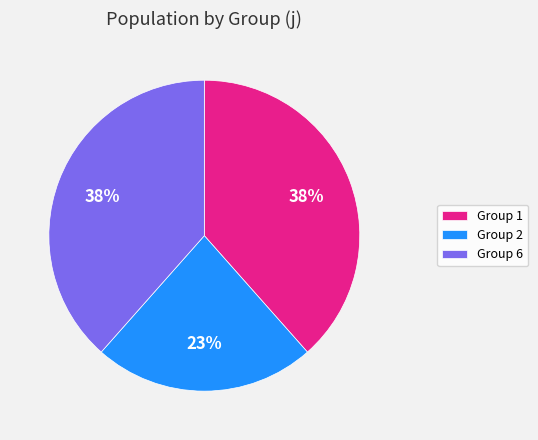

To the nearest percent, what percentage of the pie is Group 1?

38%